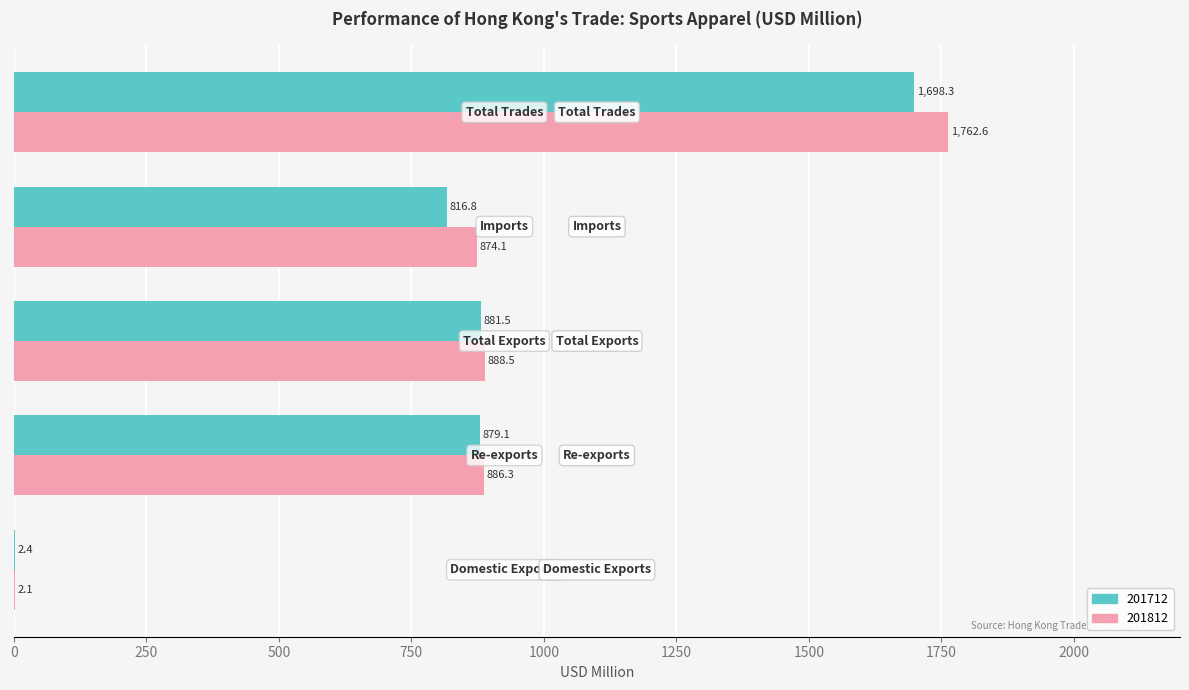

What is the sum of all 201812 values?

4413.6